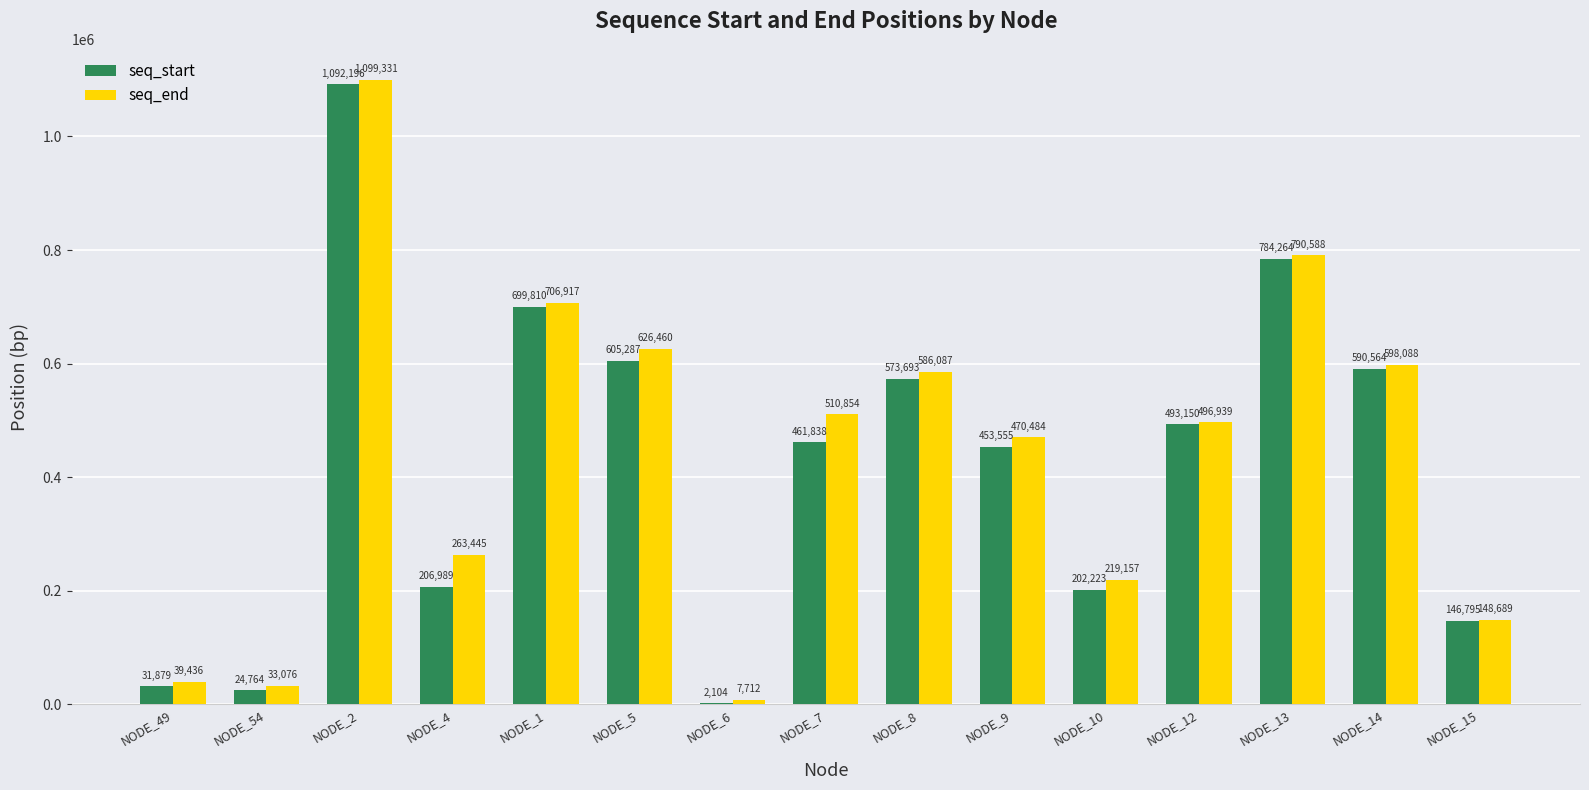

What is the maximum value for seq_start?

1092196